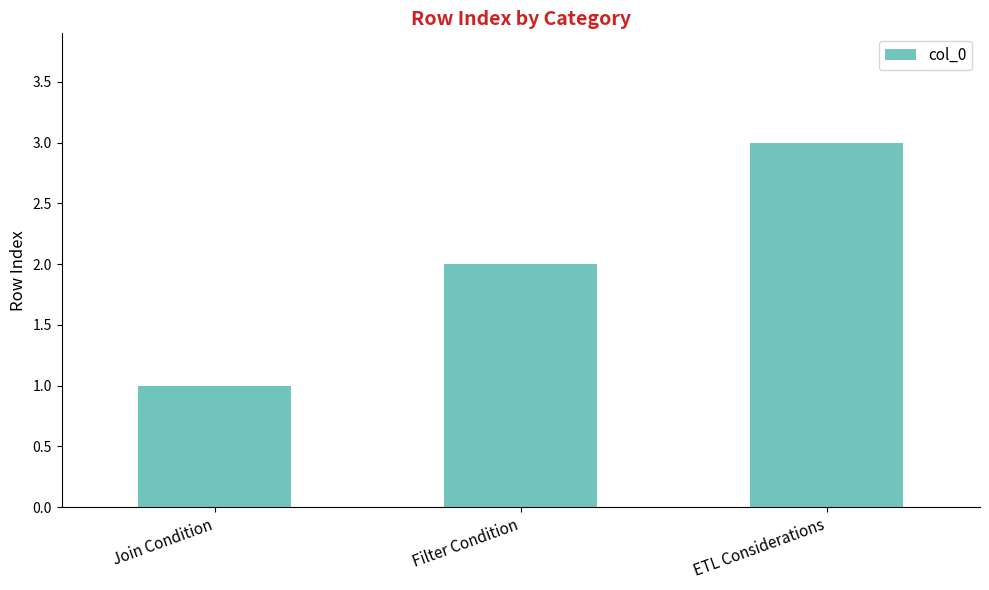

Are the bars grouped side by side (vs. stacked)?

No